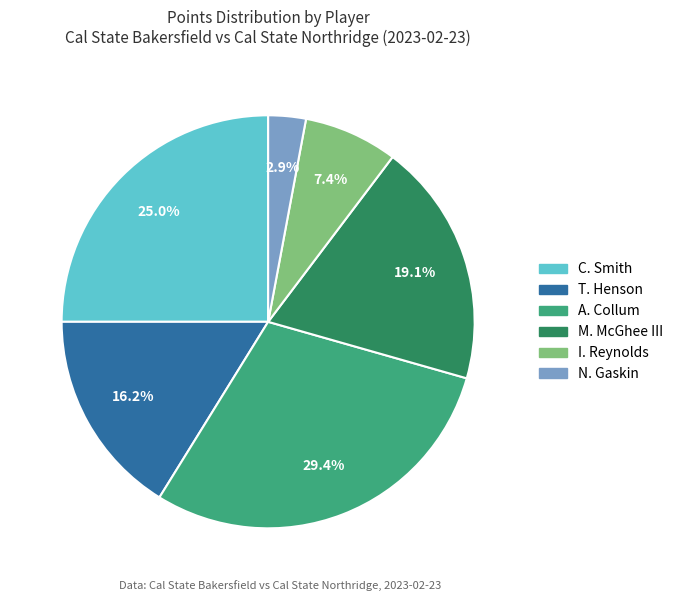

Does any single category account for the majority?

No